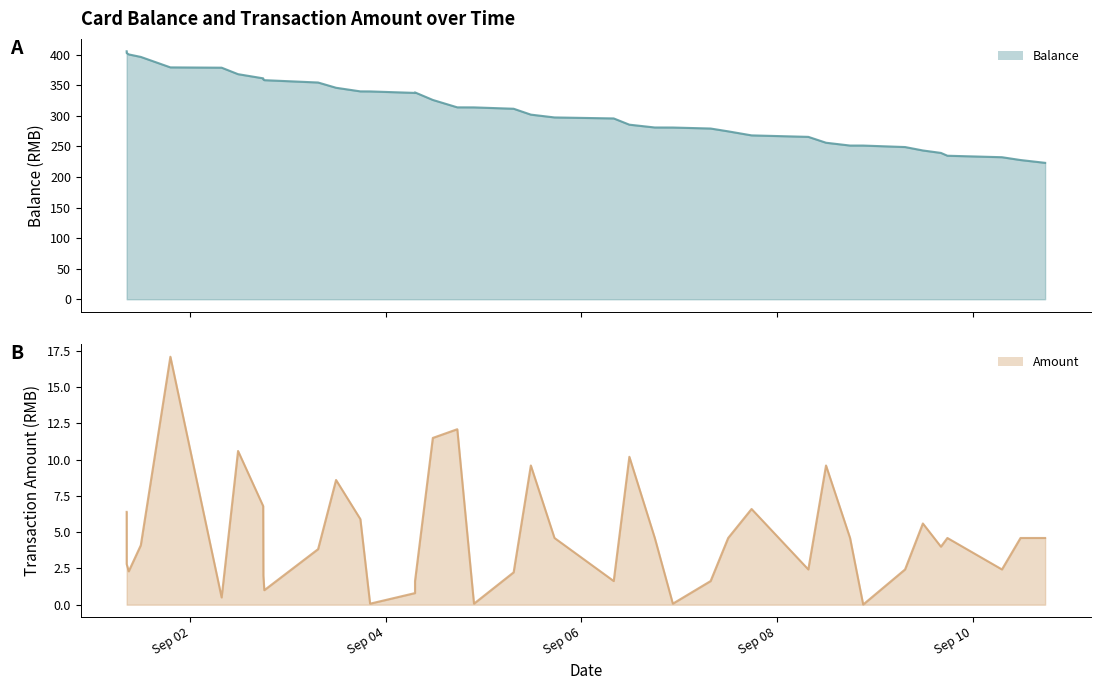

Which series changed the most between 2013/09/01 19:08:01 and 2013/09/06 11:46:17?

Balance